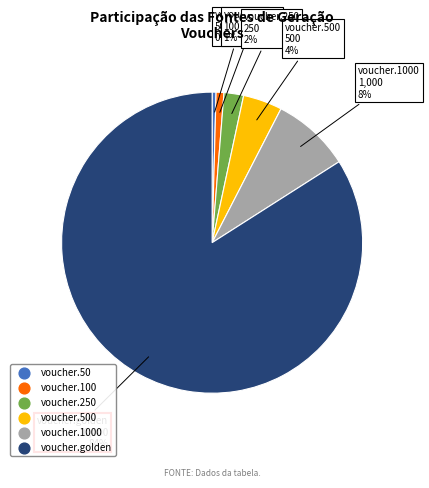

To the nearest percent, what is the average slice percentage?

17%